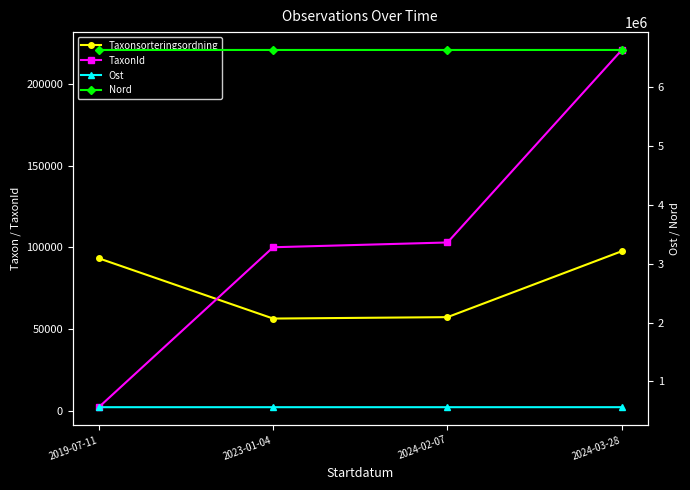

What is the value of the Taxonsorteringsordning point at the 3rd from the left?

57284.0